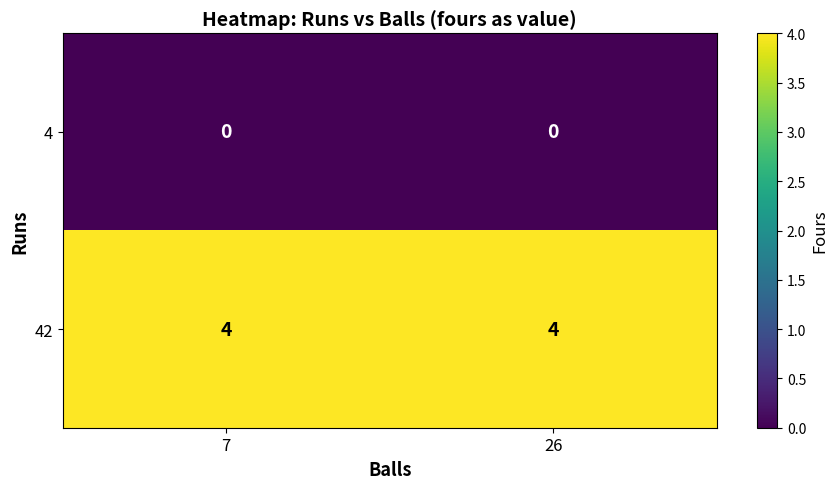

What is the sum of the 42 values at 7 and 26?

8